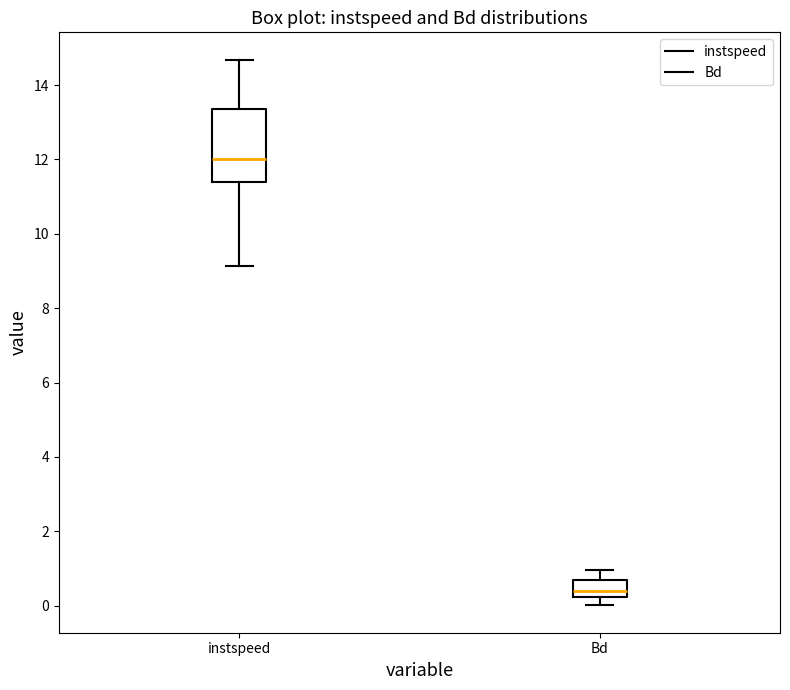

Reading left to right, transcribe this box plot: for each box, give where its median line is, the range the box spans, and where its two whiskers end, as read against the y-axis. The values are not printed on the chart, so give them approximately, as read against the axis.

instspeed: median 12.0, box 11.4 to 13.4, whiskers 9.2 to 14.6
Bd: median 0.4, box 0.2 to 0.6, whiskers 0.0 to 1.0